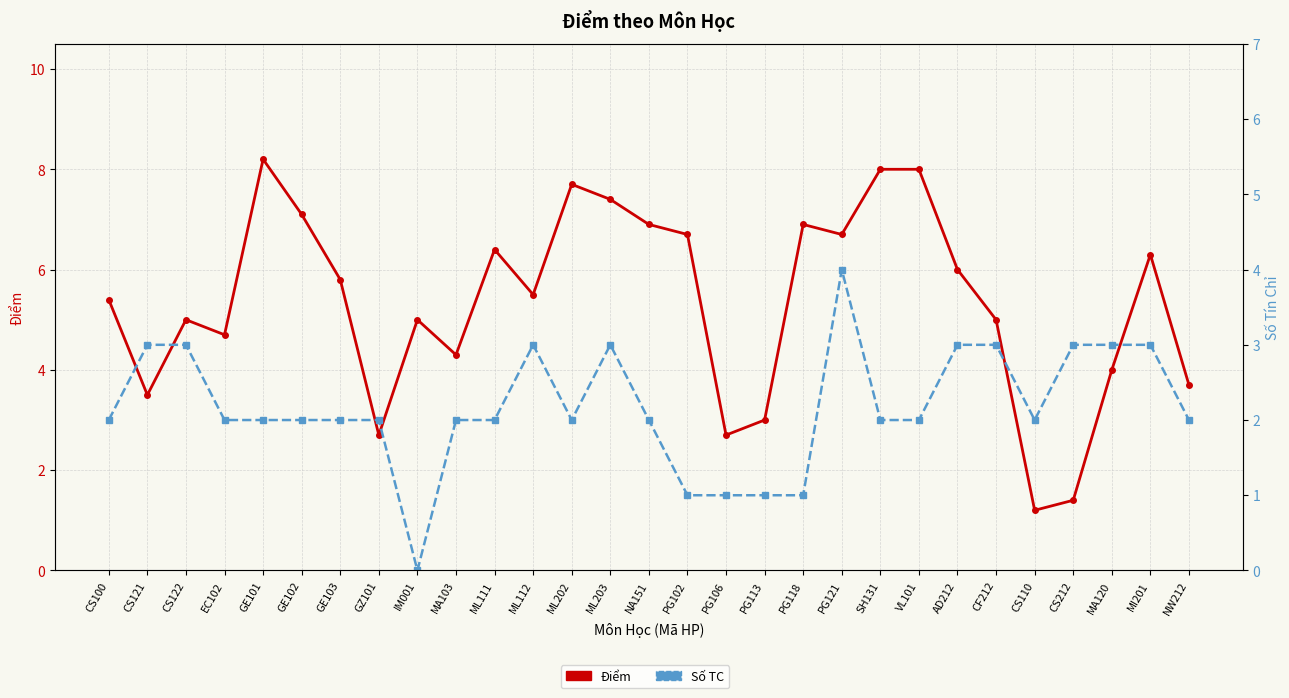

Rank the series by their average value, from highest to lowest.

Điểm, Số TC